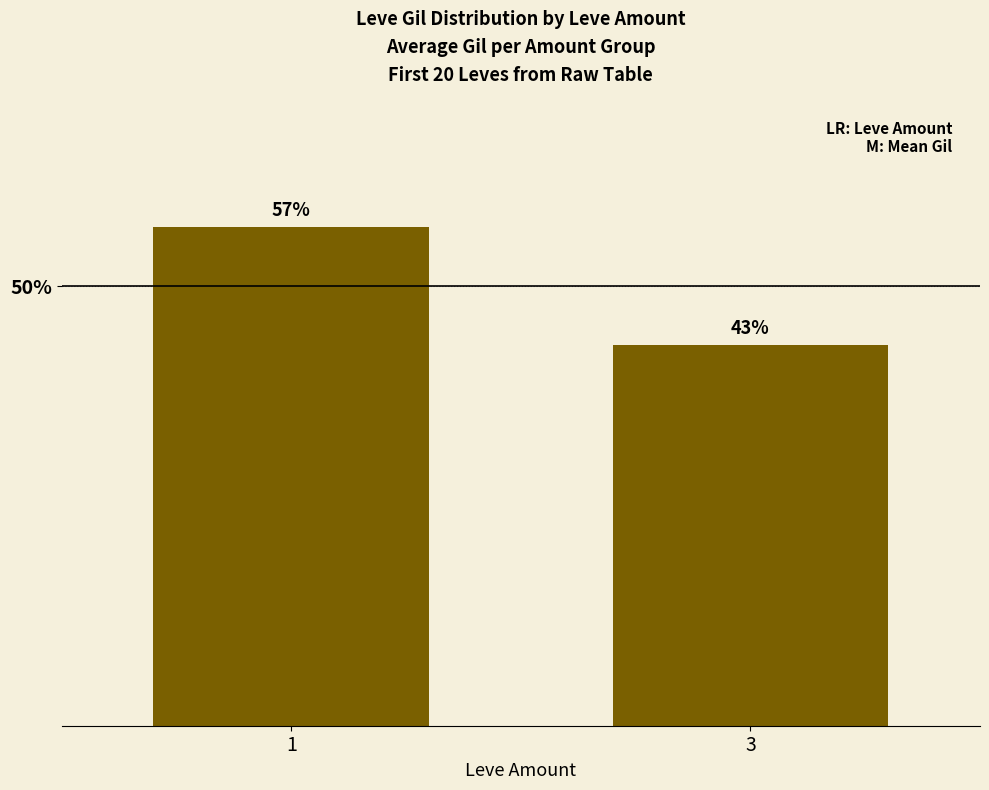

Between 3 and 1, which is larger?

1